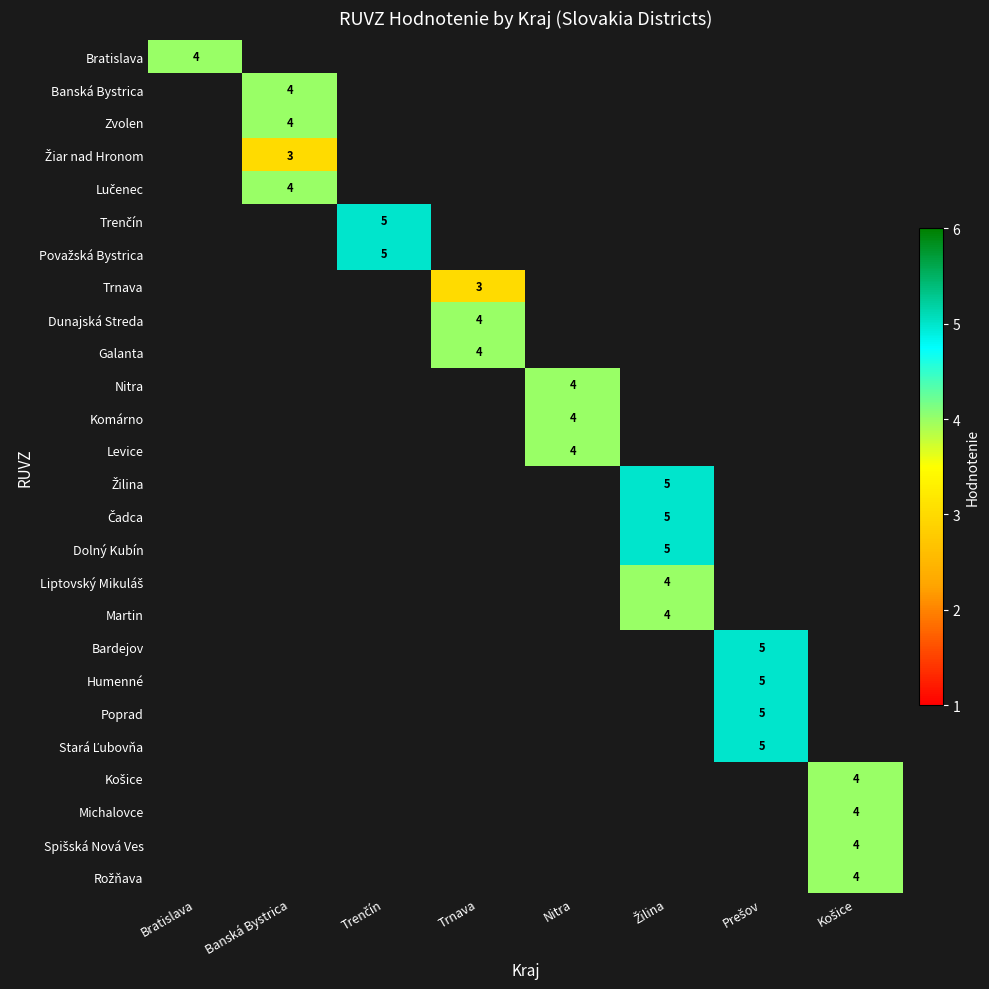

At how many categories does at least one series exceed 3?

8